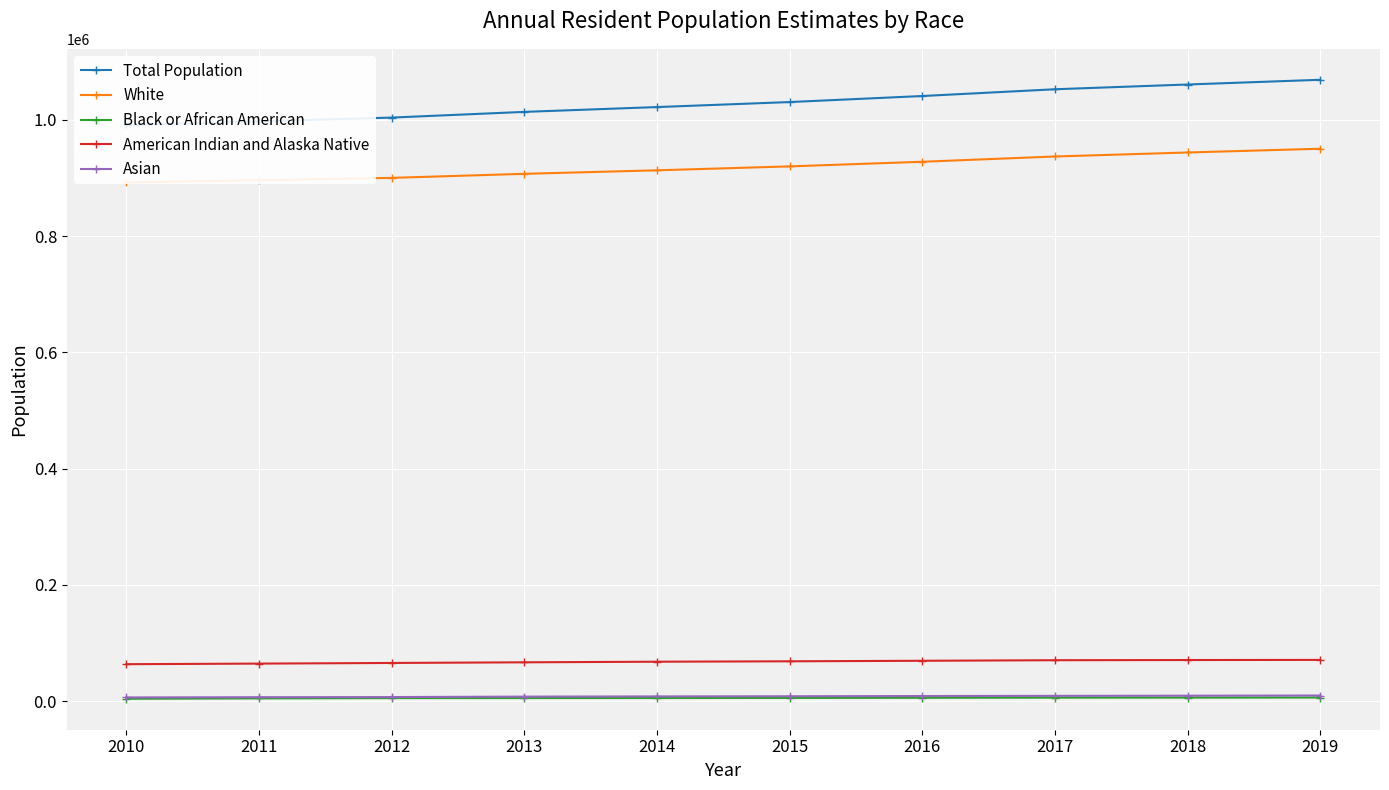

How many lines are shown in the chart?

5